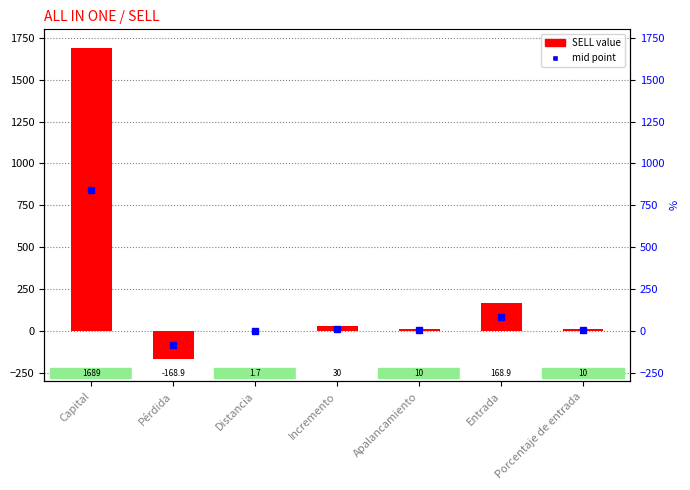

Read the value at Entrada.

168.9